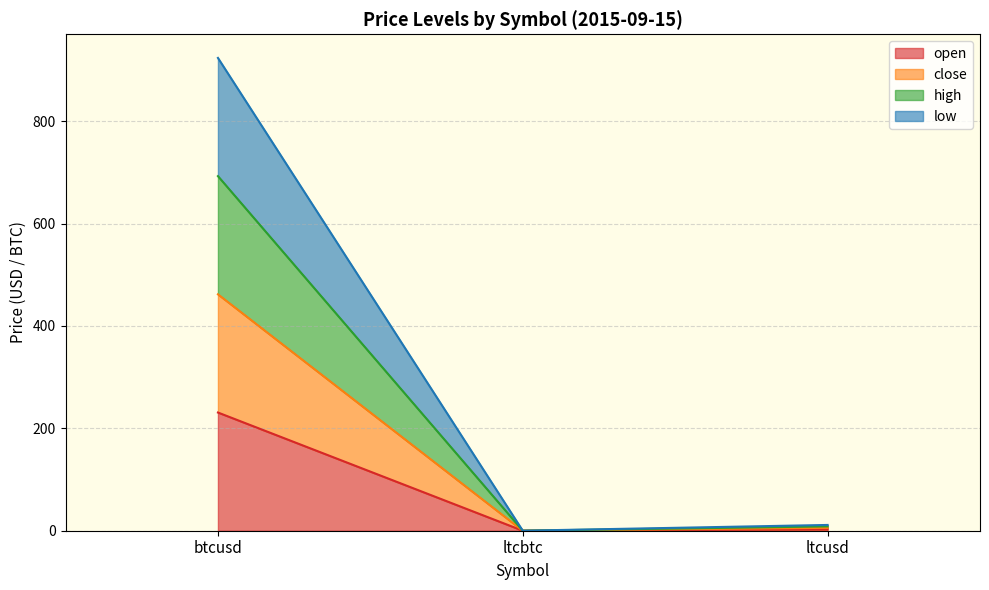

At ltcbtc, list the series in order from largest to smallest.

low, high, close, open